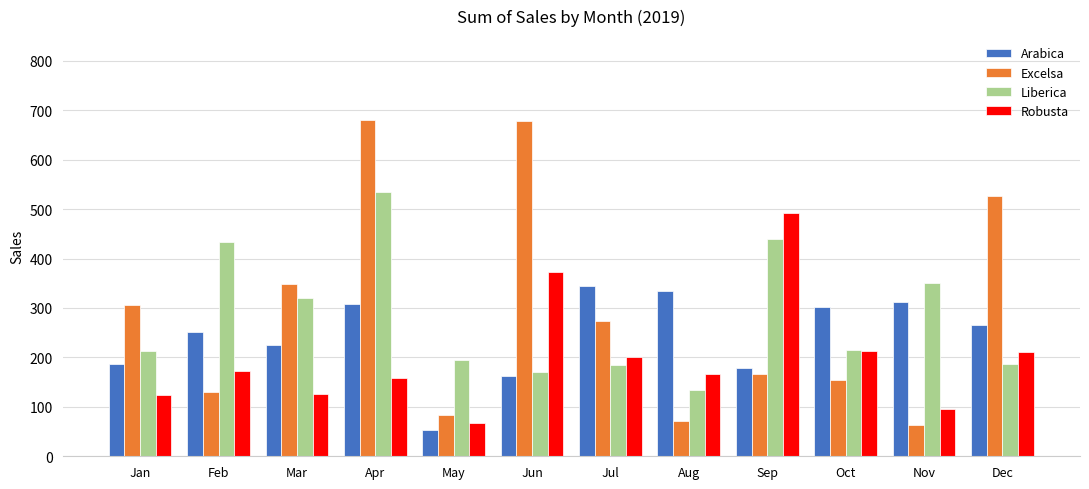

The Excelsa series shows 273.9 at Jul. True or false?

True